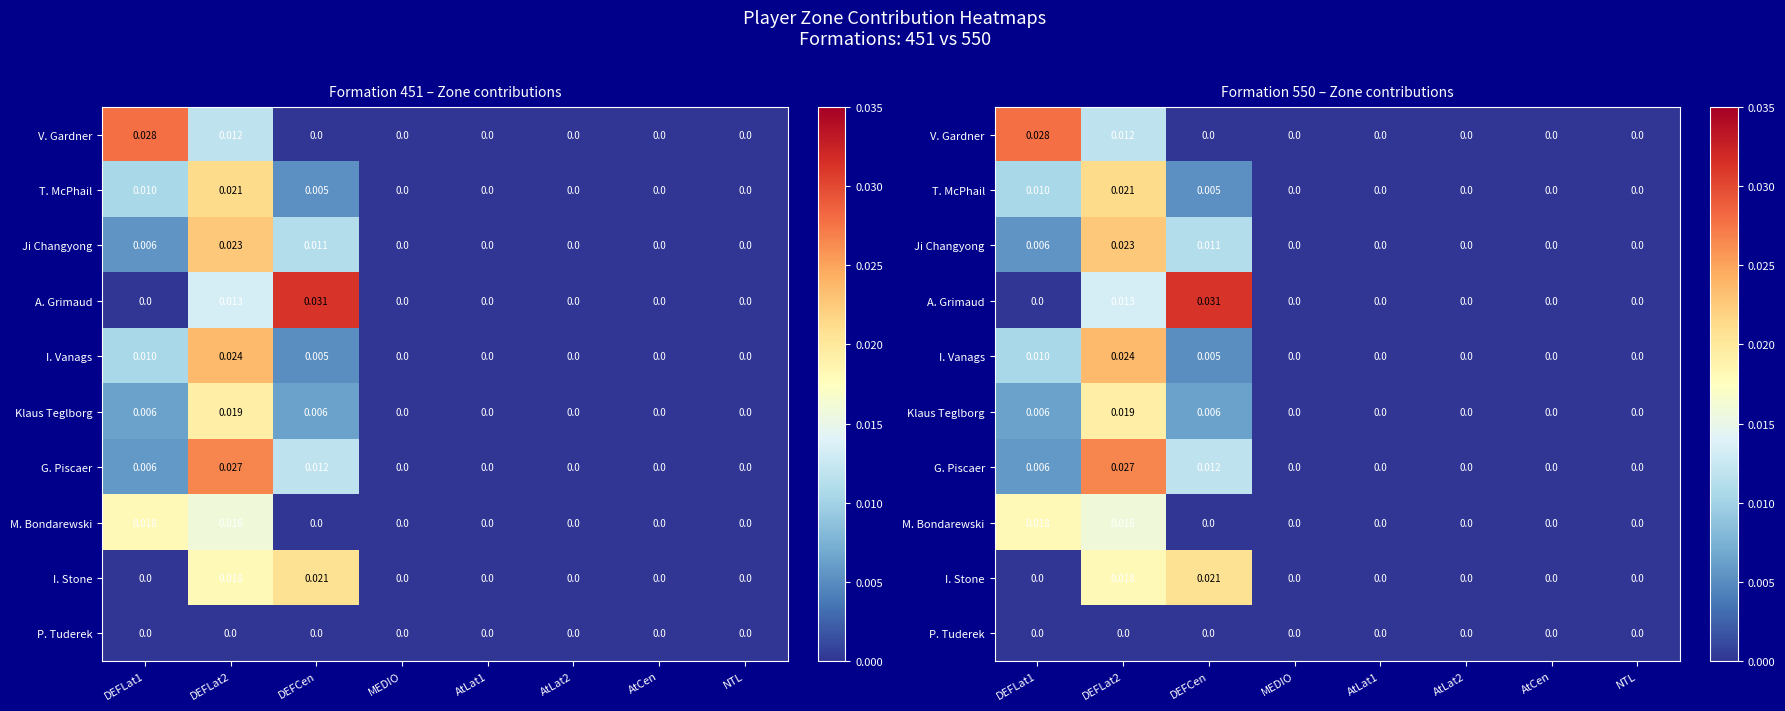

Which has a higher value, NTL or AtCen?

NTL